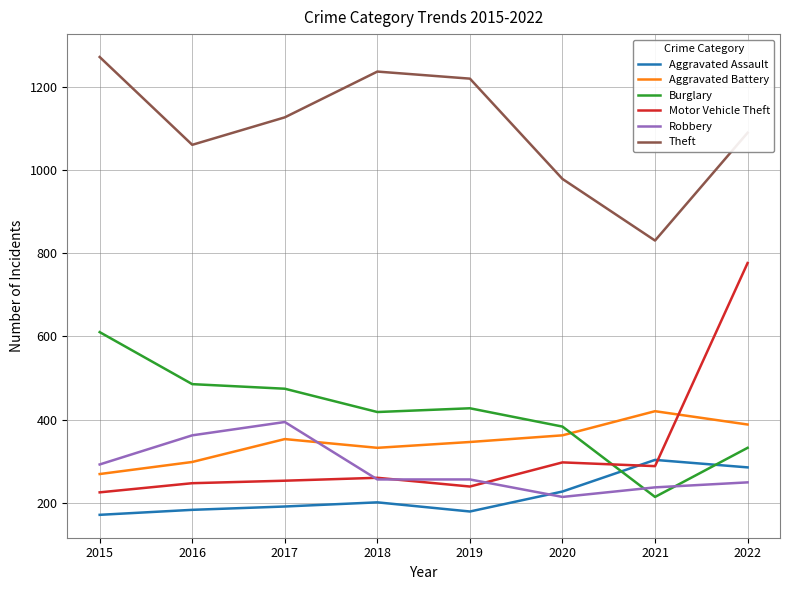

Is it true that Theft equals 503 at 2020?

False